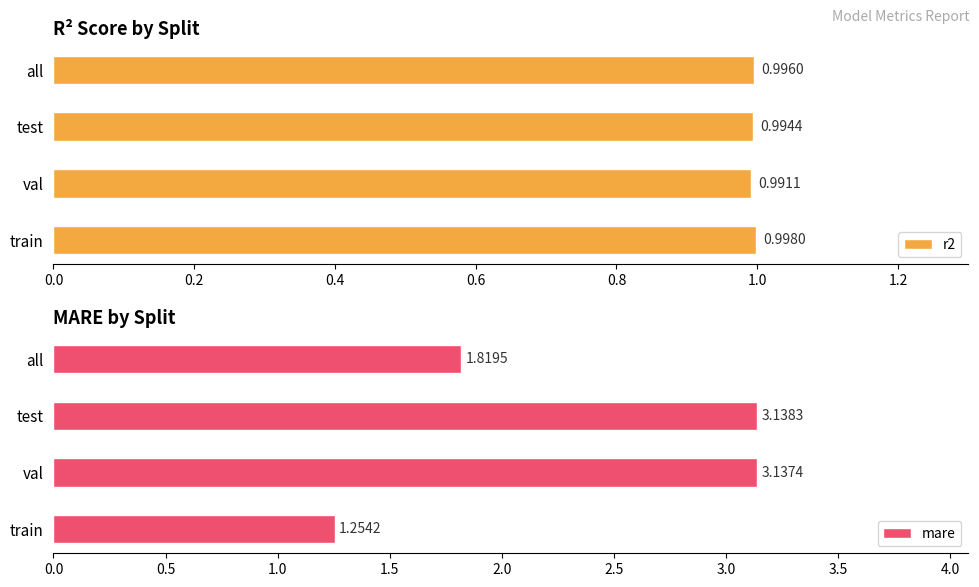

What are all the series names shown in the legend?

r2, mare